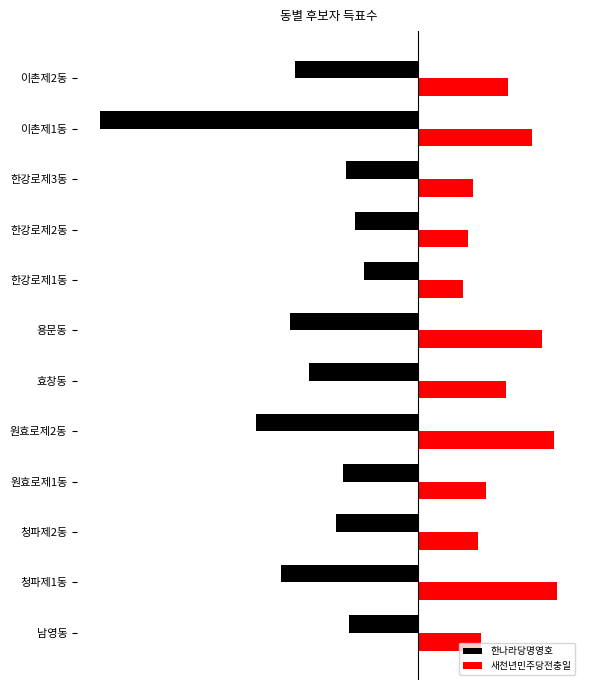

What is the value of the 새천년민주당전충일 bar at the 12th from the left?

1734